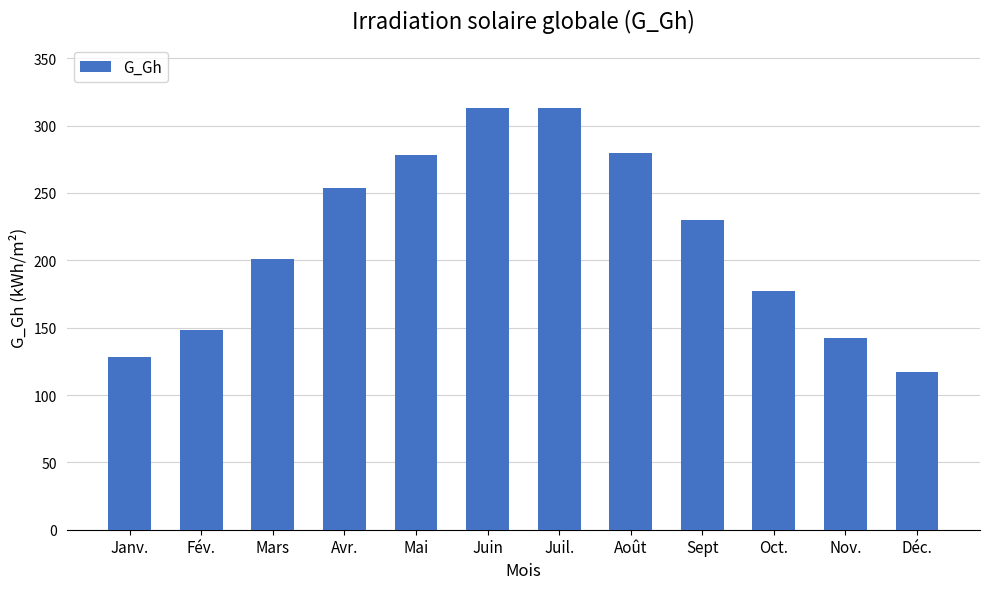

Which category has the lowest value across all series?

Déc.